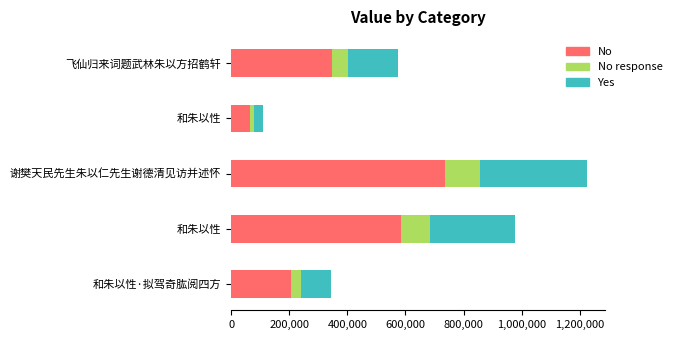

Which series has the largest range (max minus min)?

No